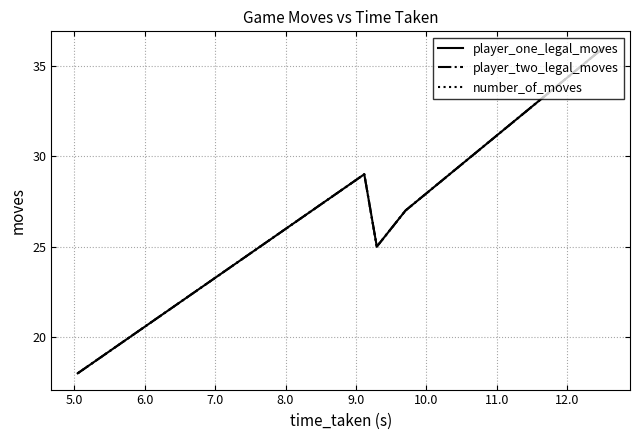

Does the chart display data point markers on the line(s)?

No